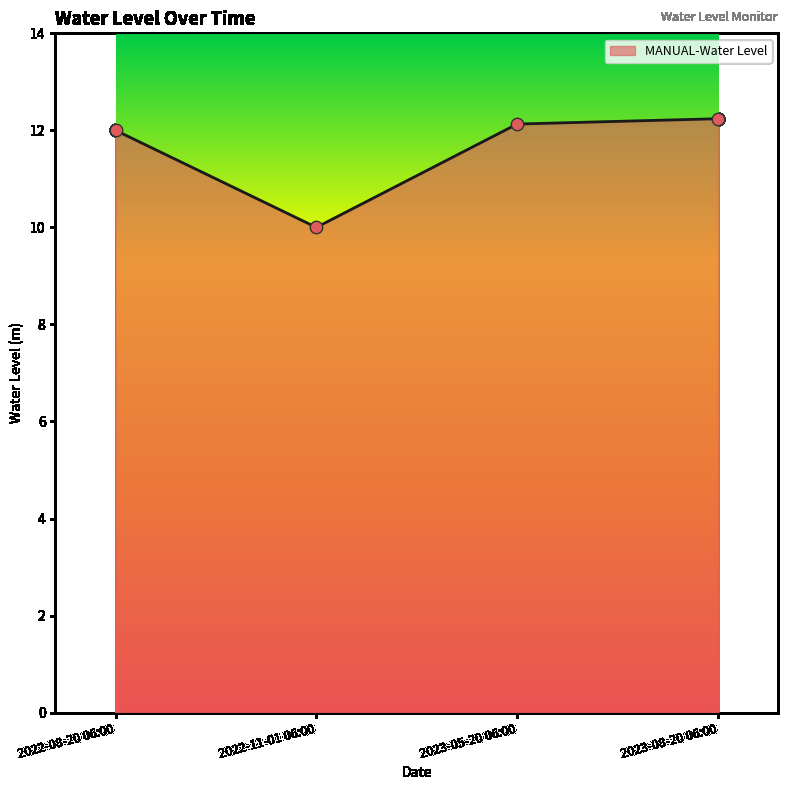

Which has a higher value, 2022-08-20 06:00 or 2023-05-20 06:00?

2023-05-20 06:00